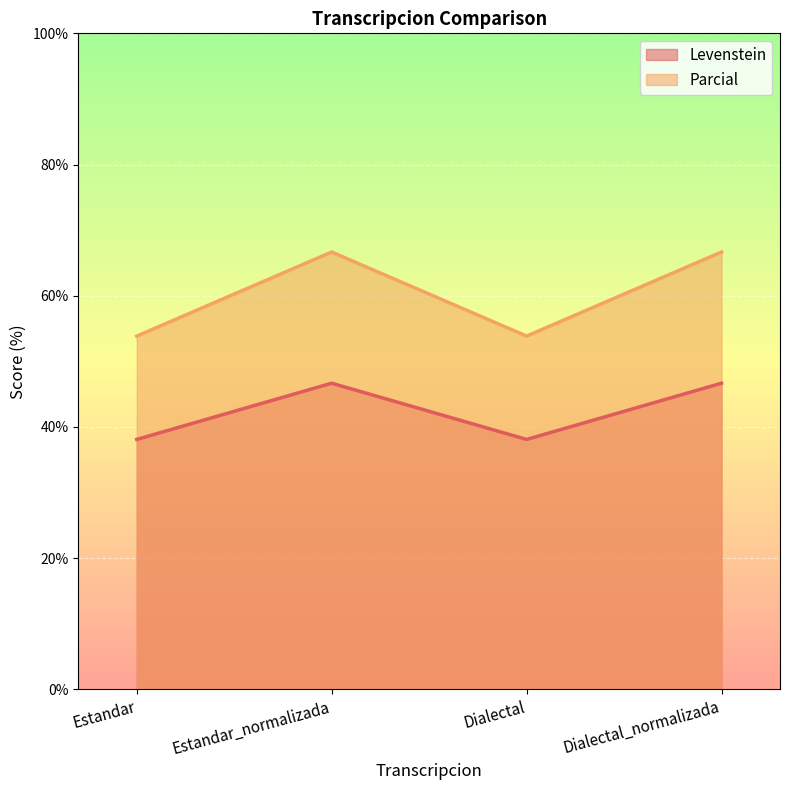

Rank the series by their maximum value, from highest to lowest.

Parcial, Levenstein